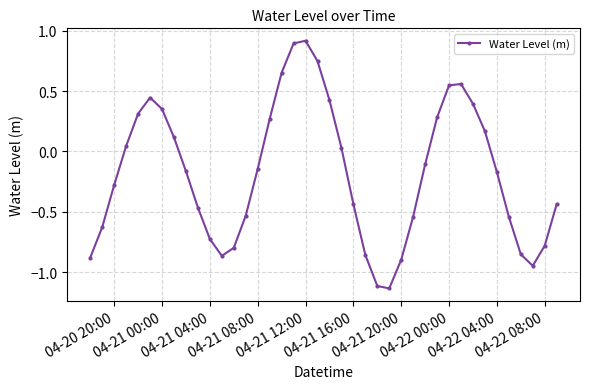

How many categories are shown in the chart?

40